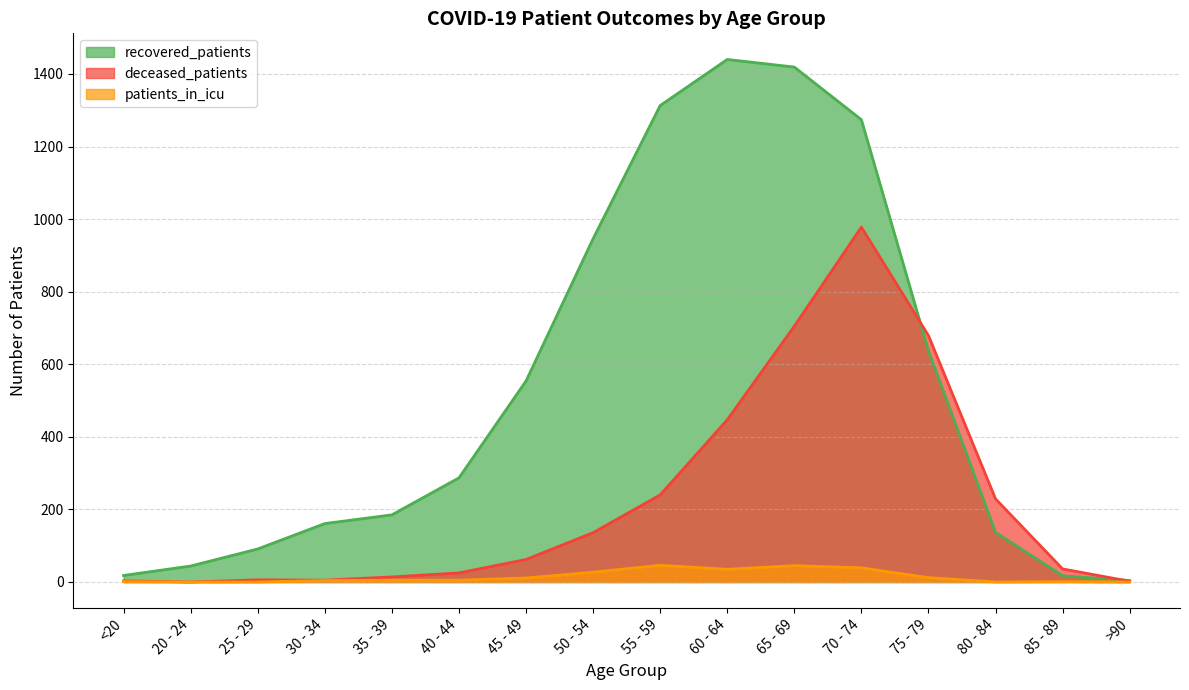

At which label does recovered_patients first exceed 287?

45 - 49